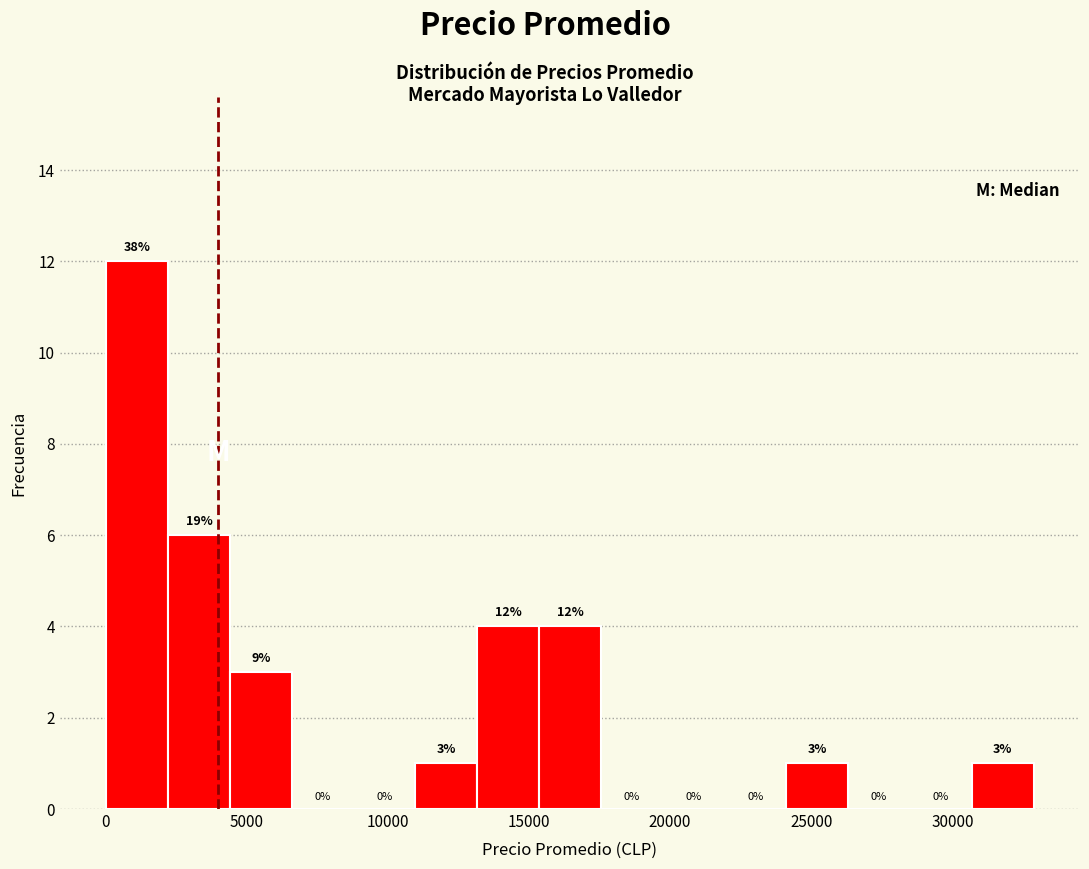

Which range on the x-axis has the tallest bar?

0 to 2000